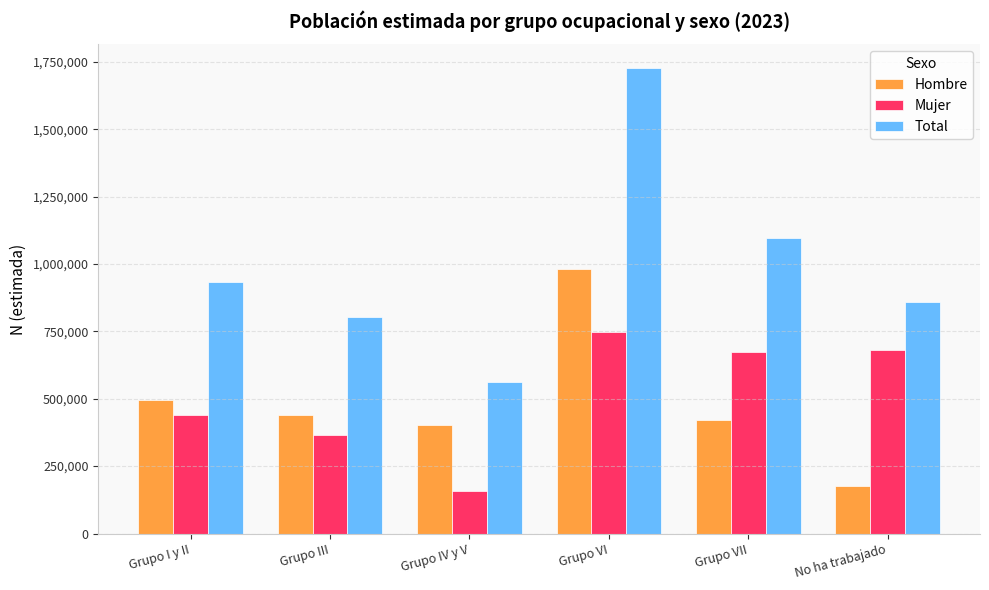

Rank the categories by Hombre value from lowest to highest.

No ha trabajado, Grupo IV y V, Grupo VII, Grupo III, Grupo I y II, Grupo VI